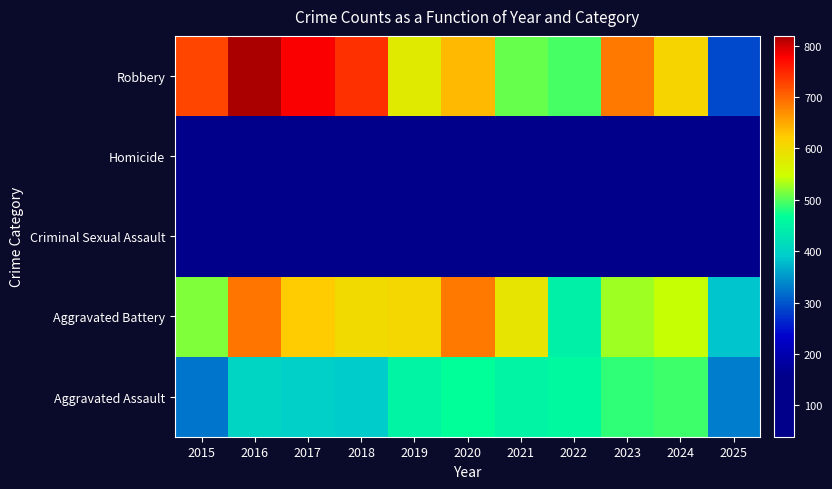

List the series in order of their peak value, highest first.

Robbery, Aggravated Battery, Aggravated Assault, Criminal Sexual Assault, Homicide